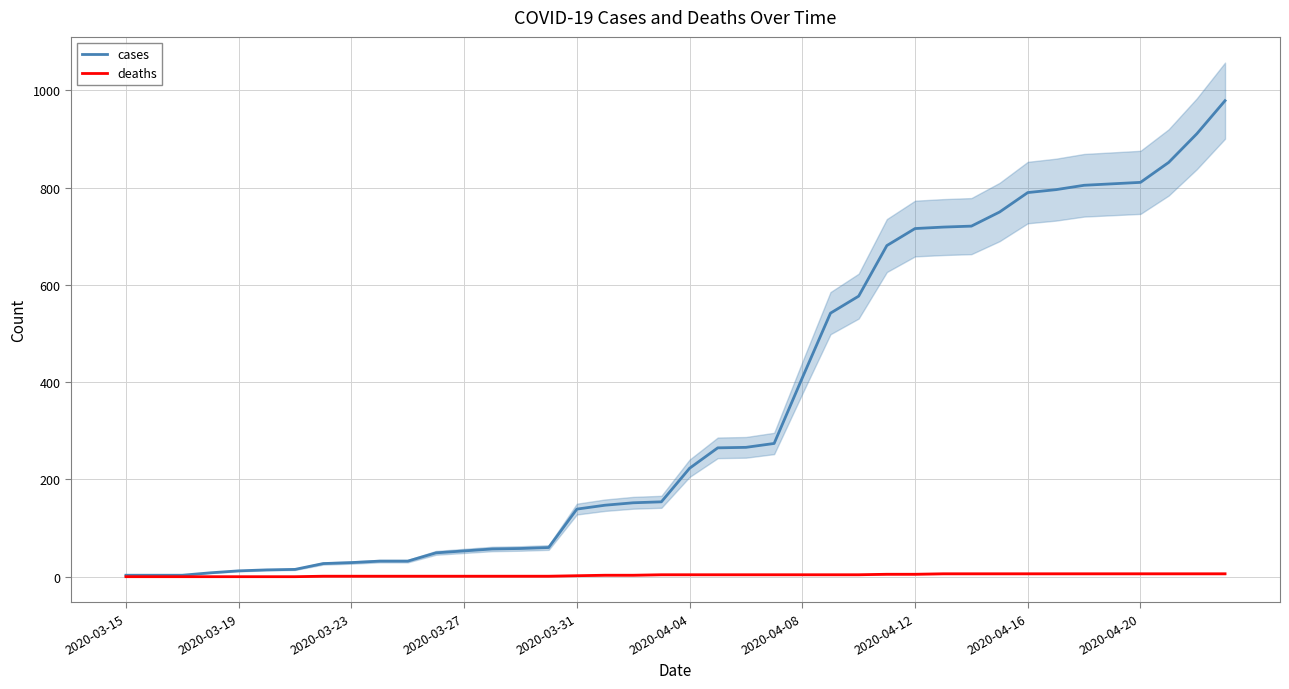

Where is cases nearest to the value 491?

25